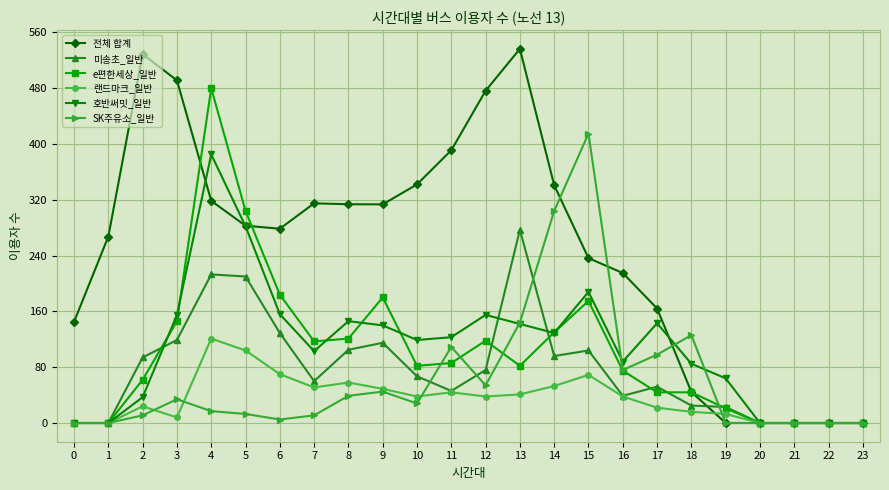

What is the difference between the second highest and second lowest values in the e편한세상_일반 series?

304.0